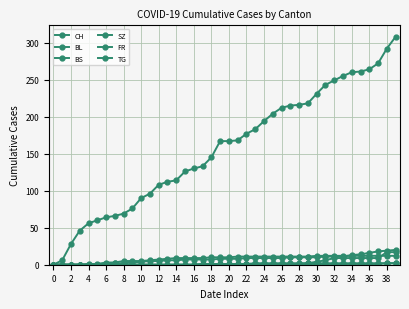

True or false: BS and CH intersect in this chart.

False